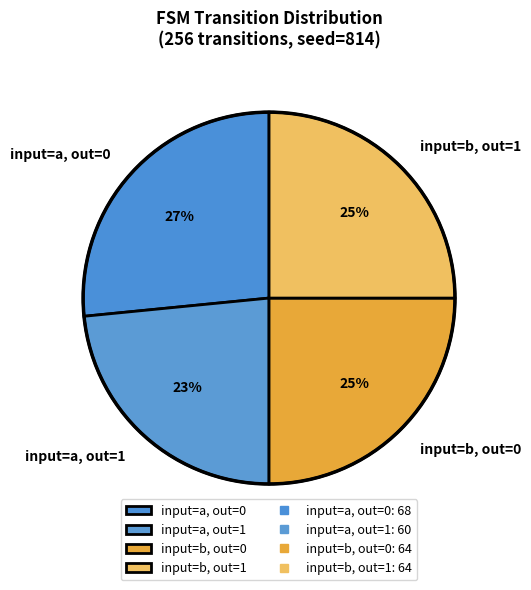

Does any single category account for the majority?

No